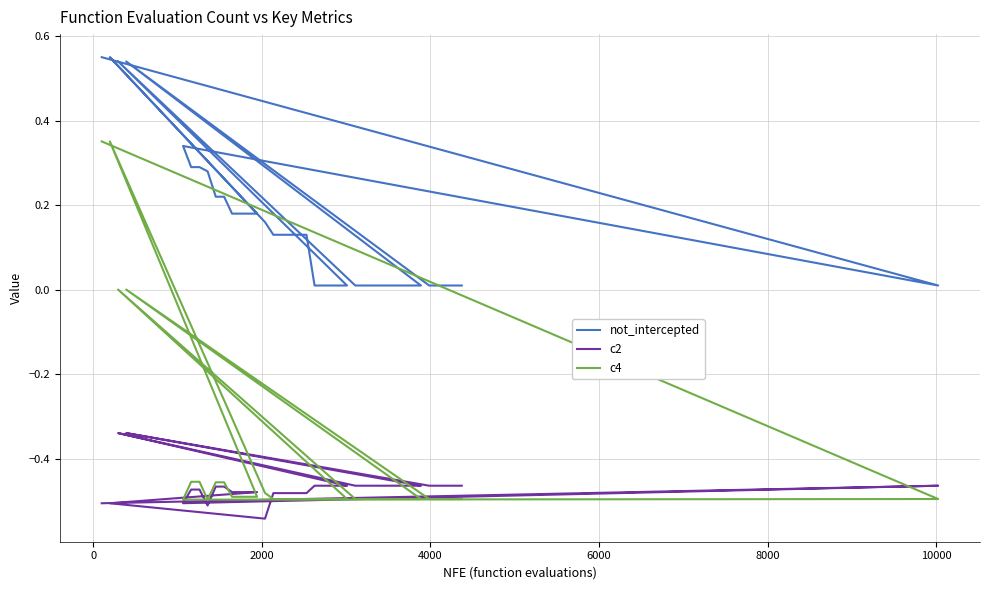

At how many categories does at least one series exceed 0?

40